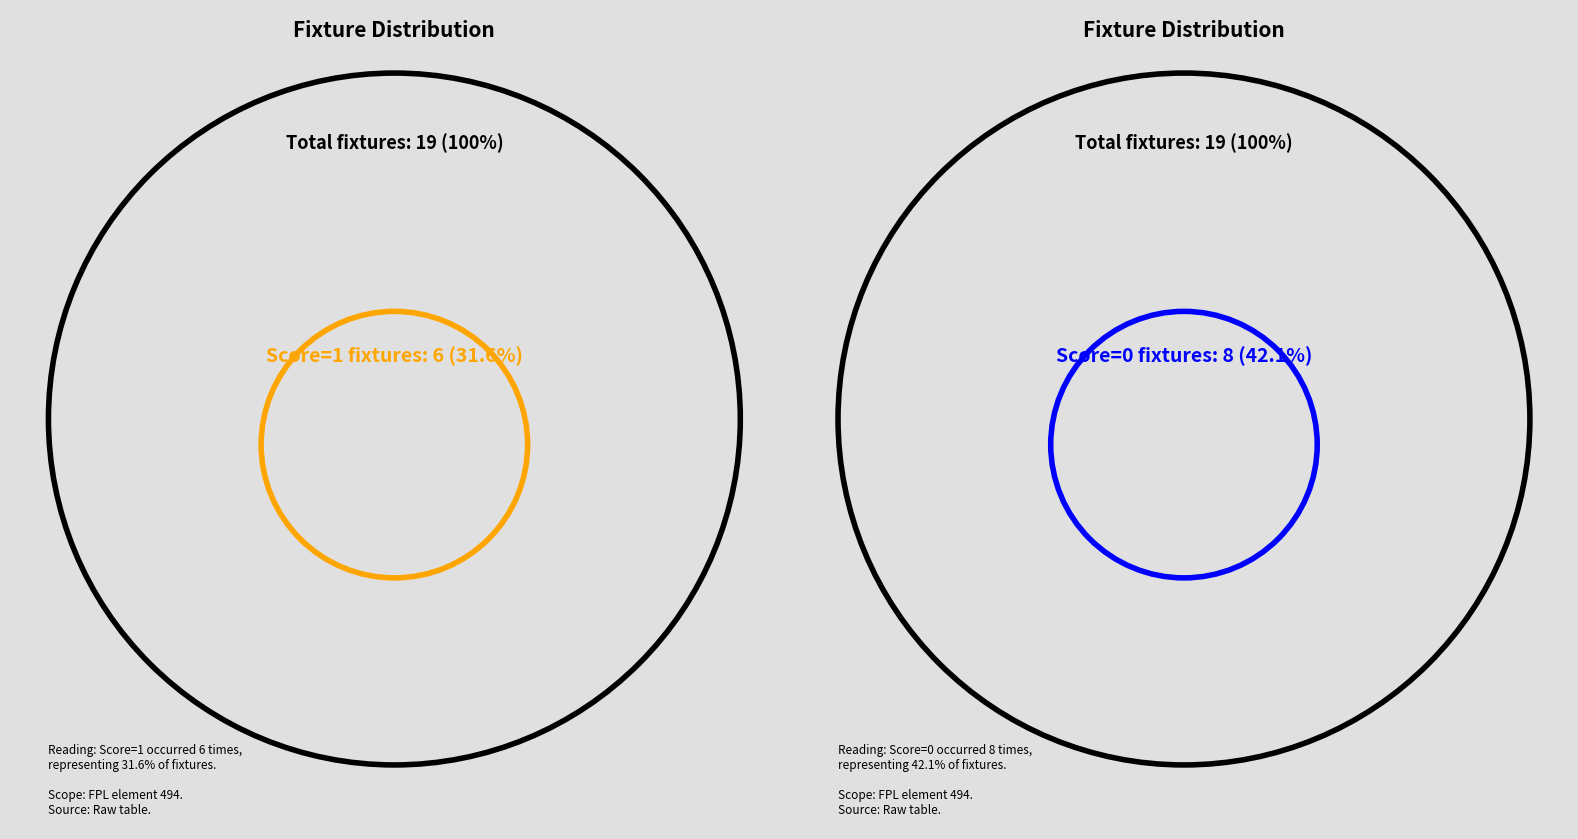

How many slices are in this pie chart?

3